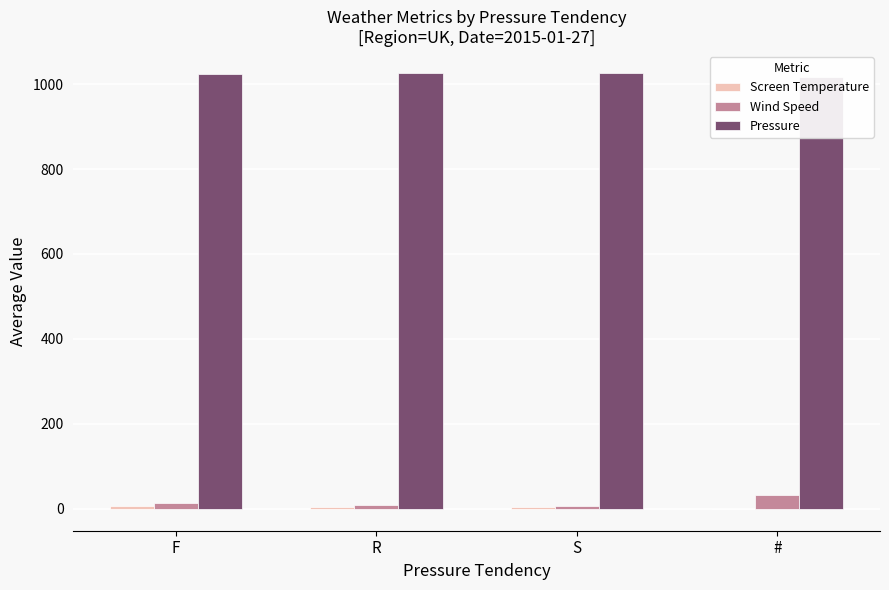

Which label corresponds to the smallest value in the chart?

#